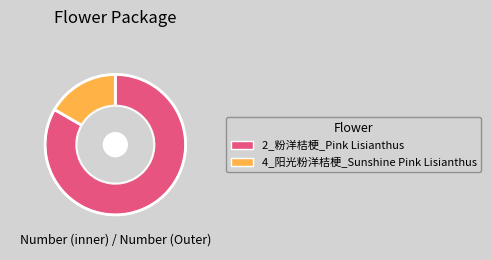

What is the smallest slice in the pie chart?

4_阳光粉洋桔梗_Sunshine Pink Lisianthus